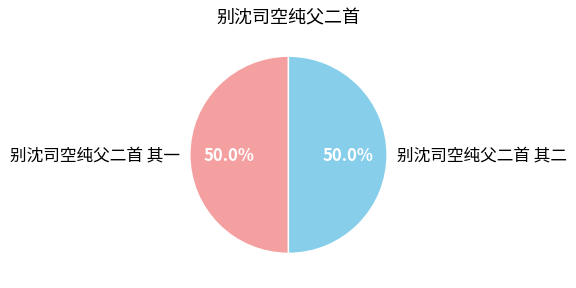

What is the ratio of the value at 别沈司空纯父二首 其一 to the value at 别沈司空纯父二首 其二?

1.0